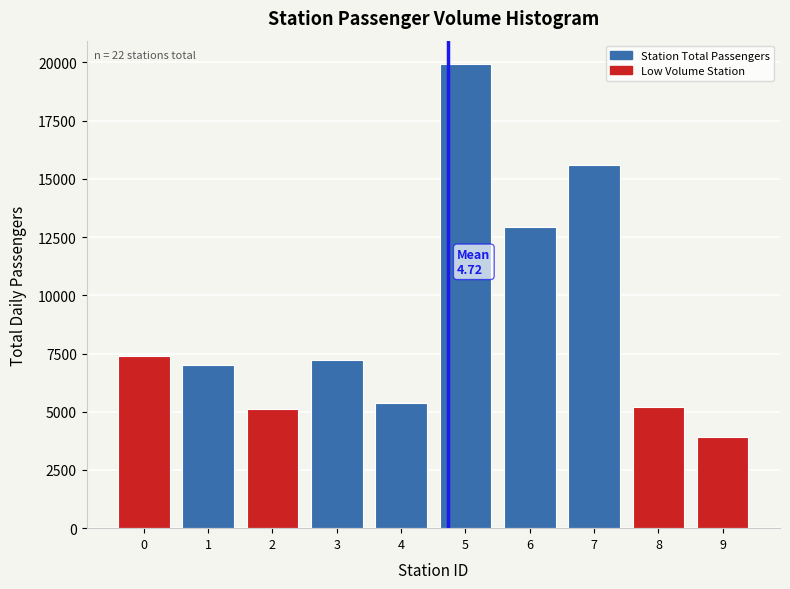

Approximately how many times larger is the value at 8 compared to 3?

0.7